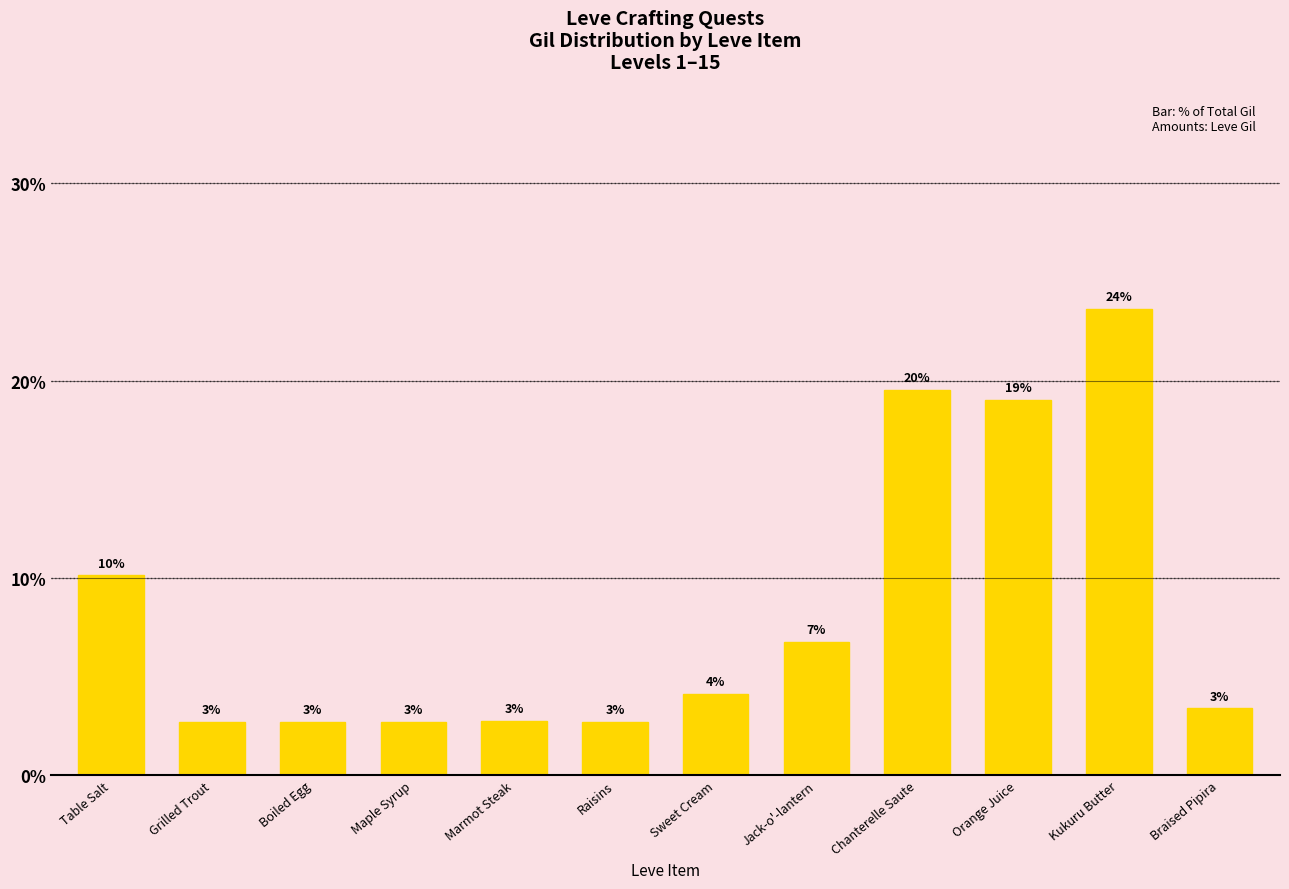

How many bars are there in total?

12